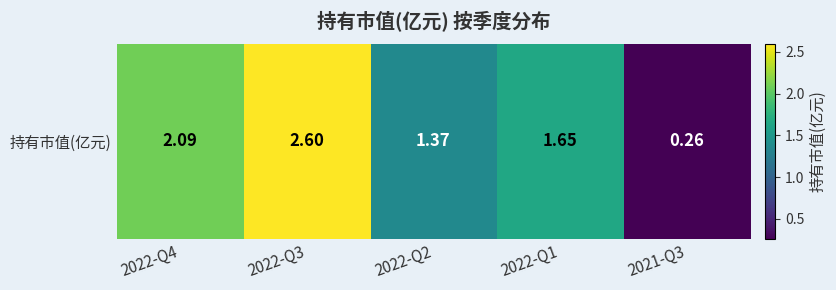

True or false: the data shows 0.1 at 2021-Q3.

False